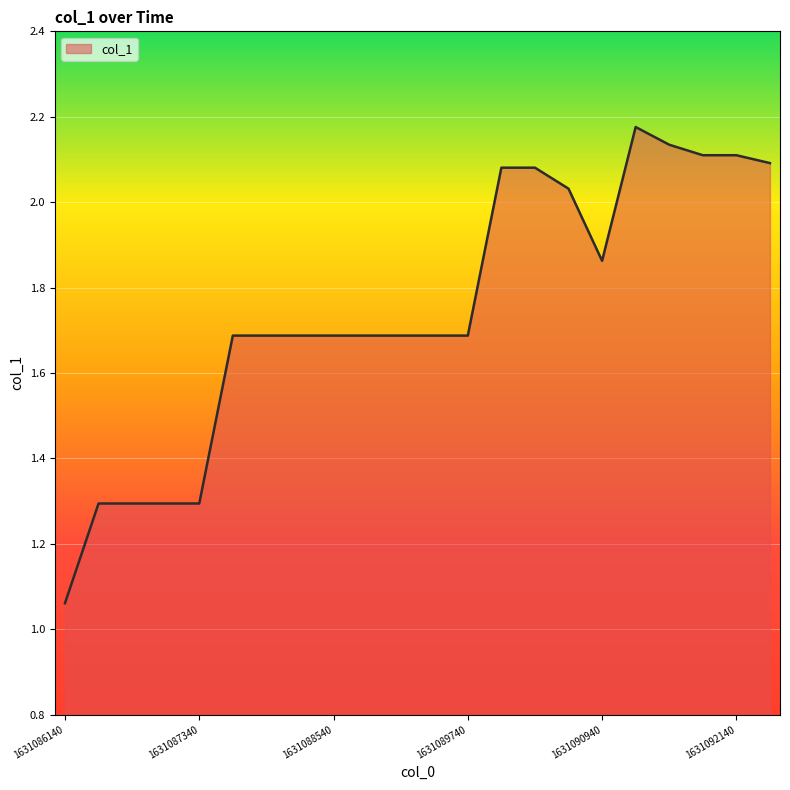

What is the difference between the second highest and second lowest values?

0.8